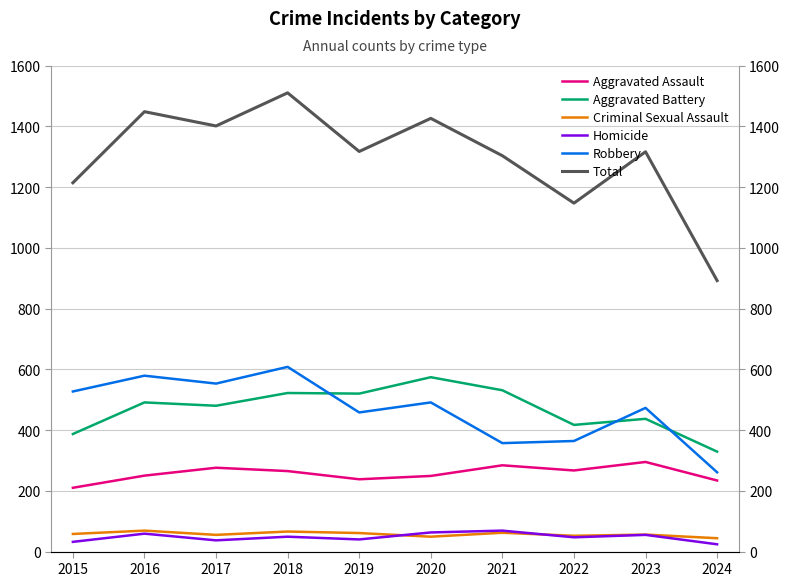

What is the sum of the Total values at 2022 and 2021?

2450